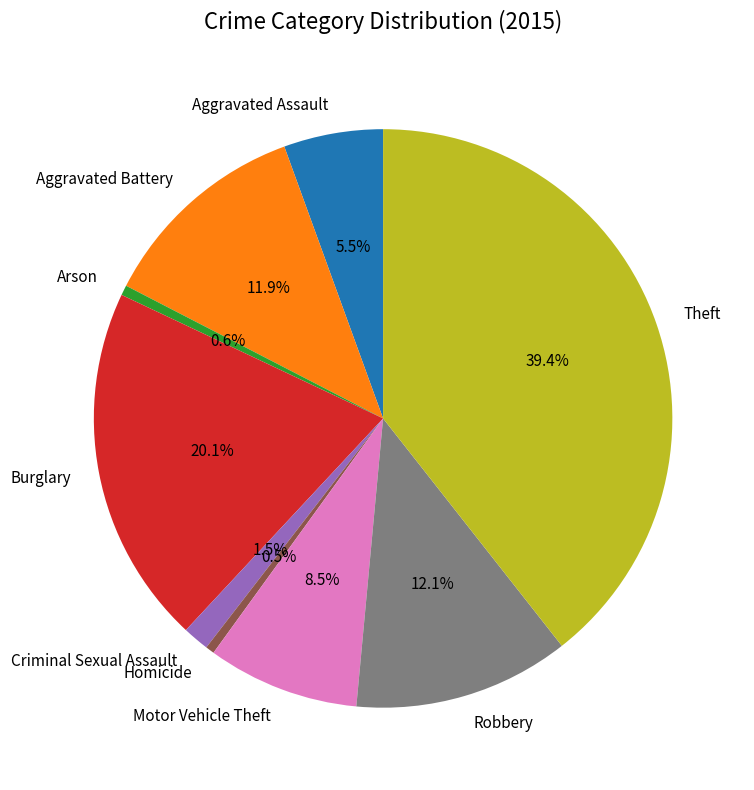

True or false: Burglary accounts for 20% of the total.

True